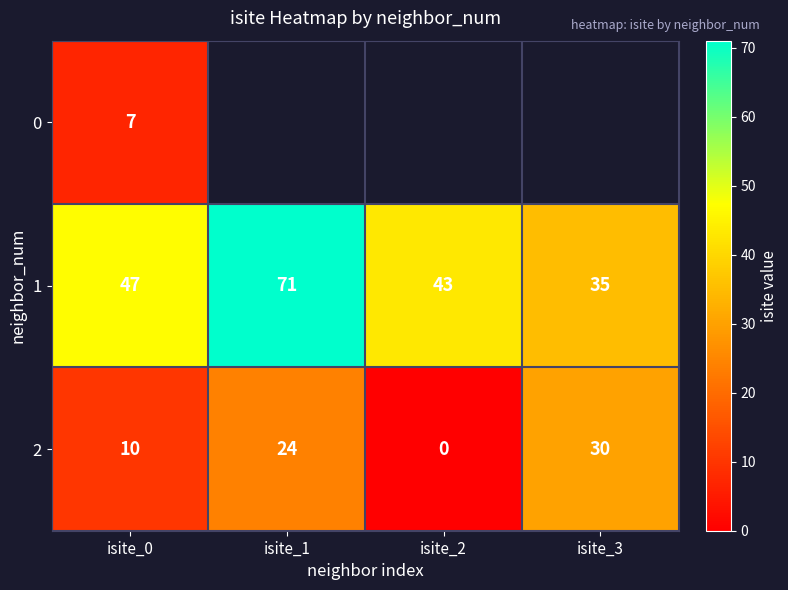

The value of 1 at isite_0 is 21. True or false?

False